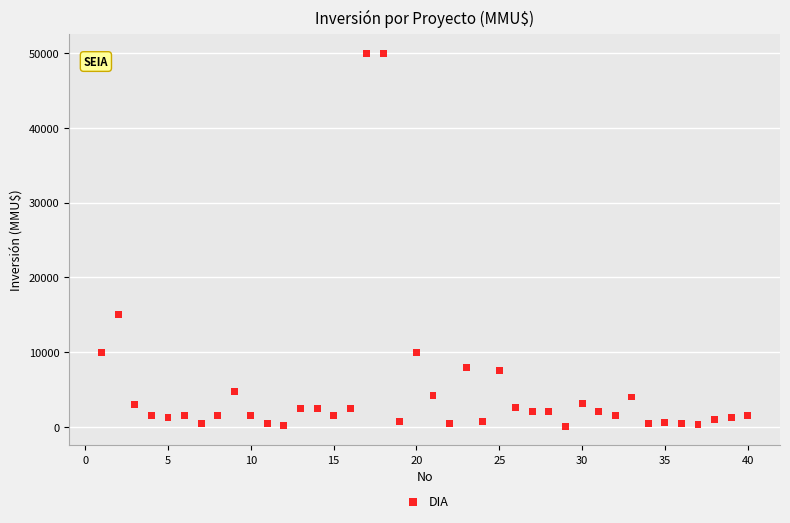

What Y value in the scatter plot is closest to 25019?

15000